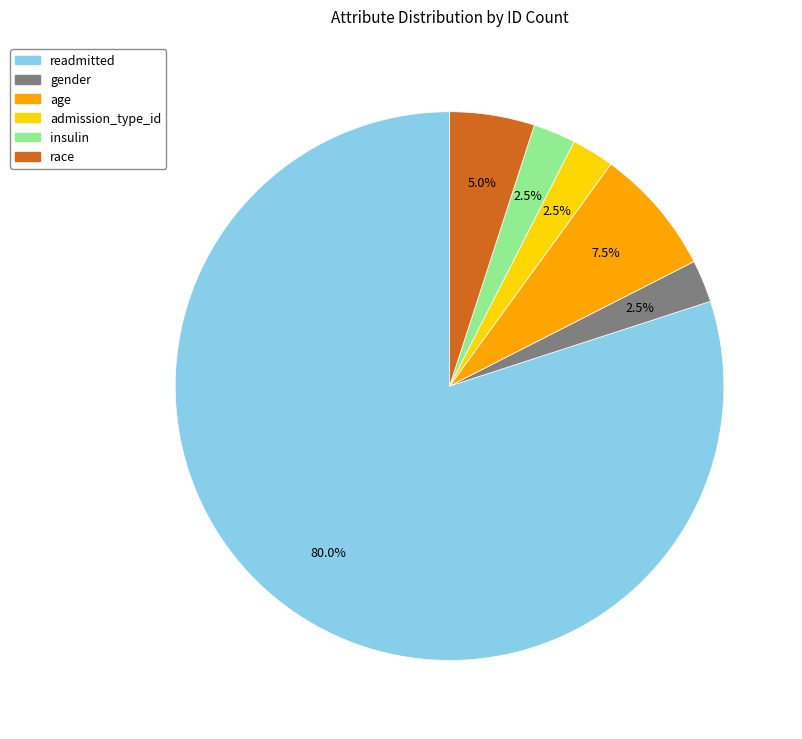

To the nearest percent, what is the difference between the age and readmitted slice percentages?

72%